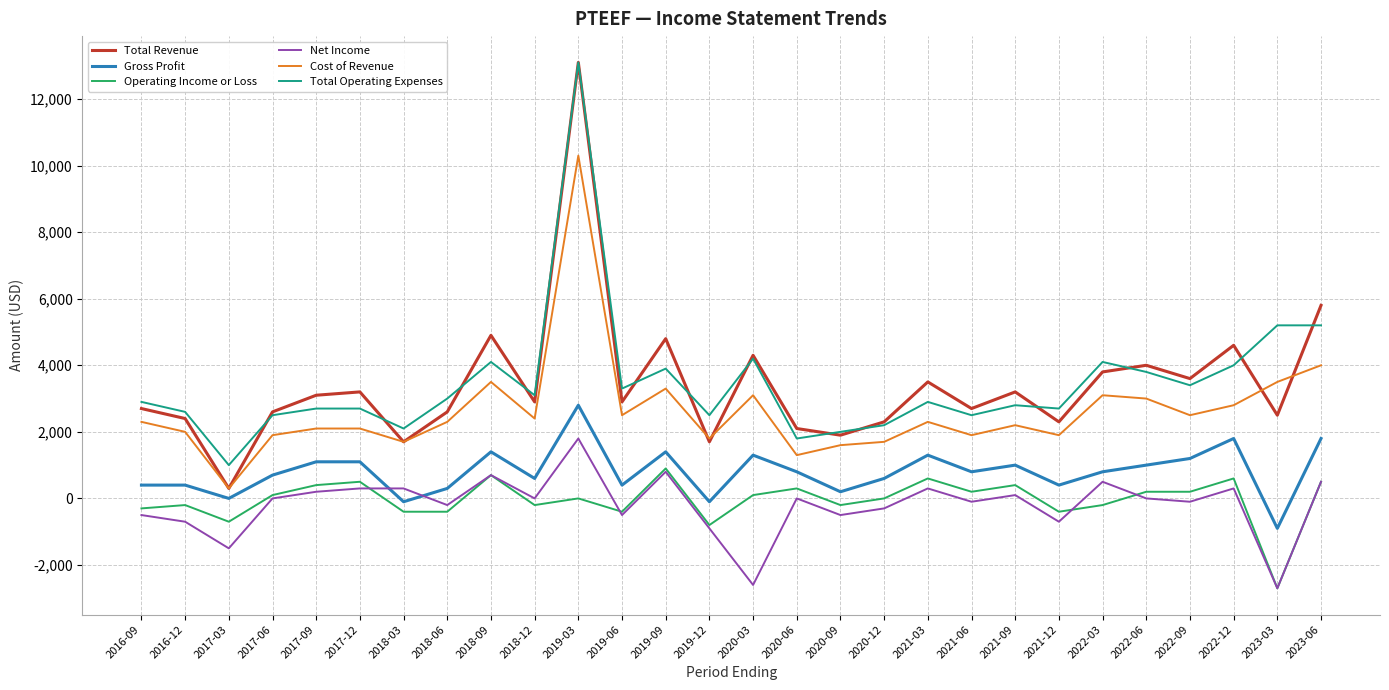

What is the minimum value shown in the chart?

-2700